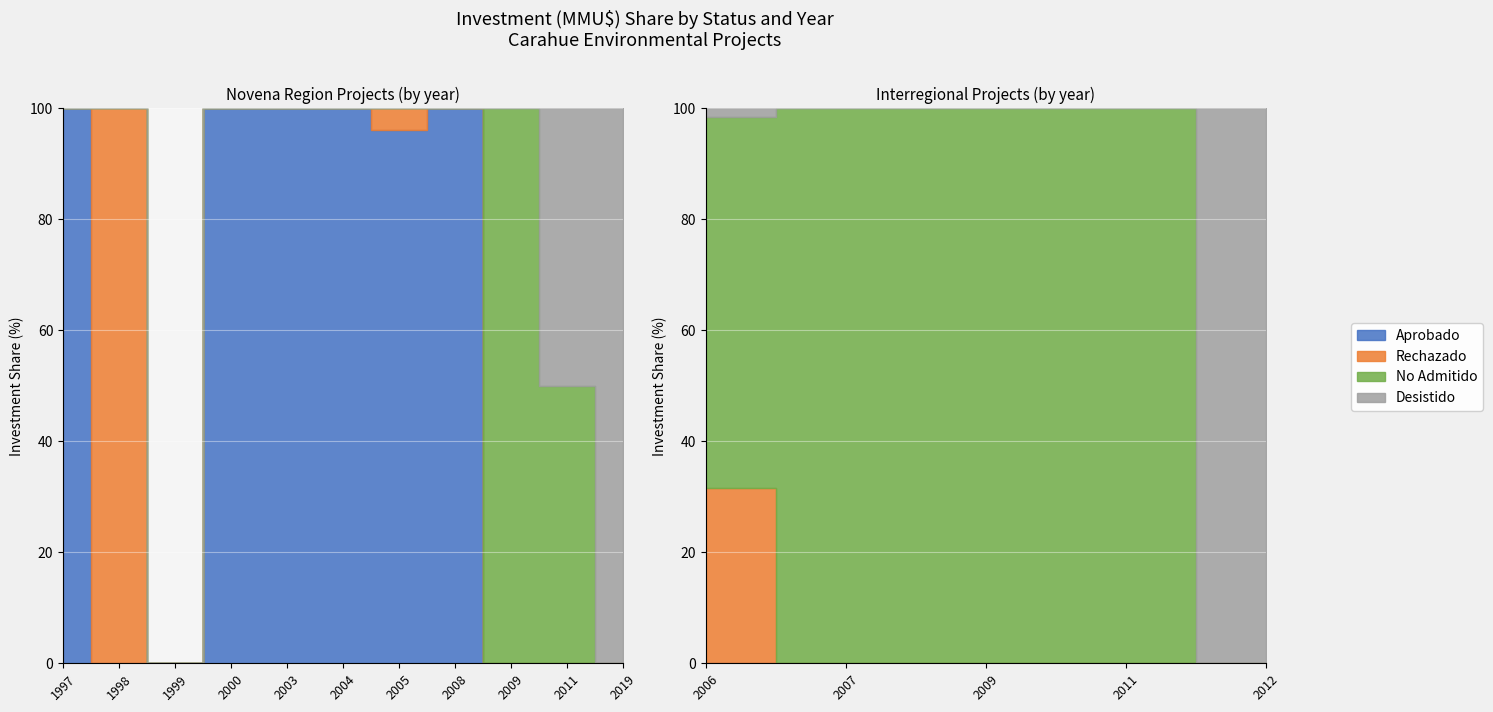

Is it true that Desistido equals 247 at 2007?

False